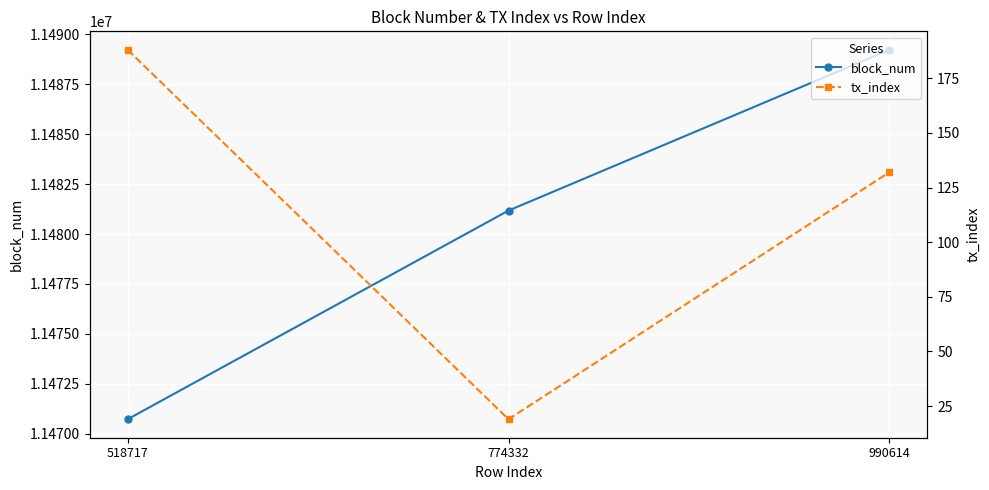

What is the spread (max minus min) of values at 990614?

11489095